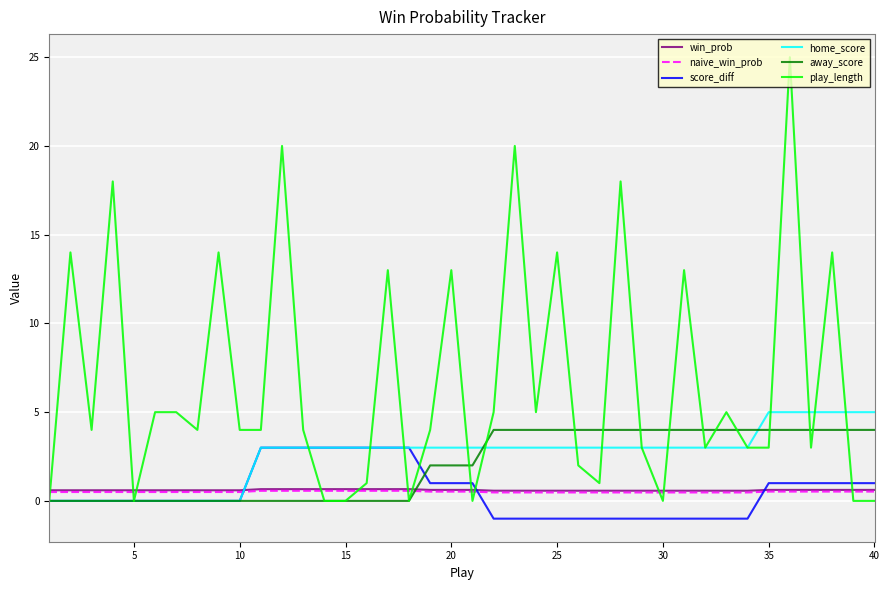

True or false: away_score and home_score cross at least once.

True